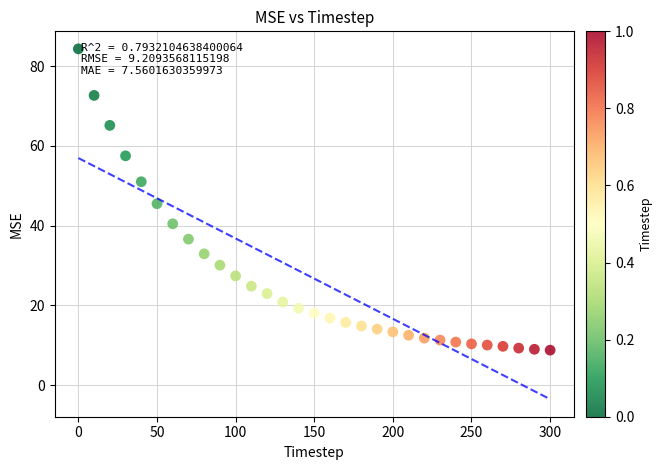

What is the range of X values (max minus min)?

300.0